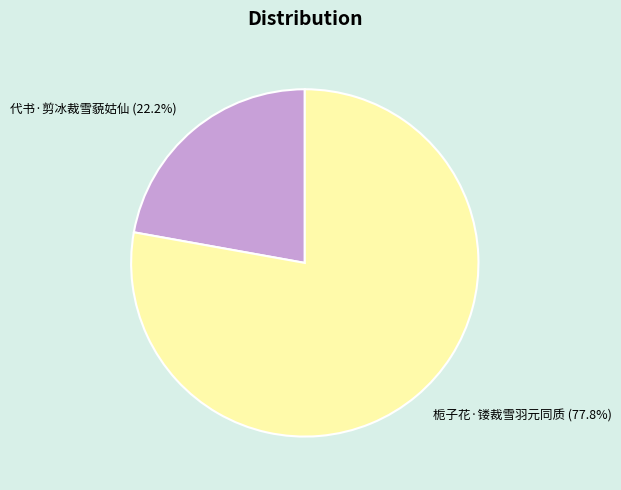

How many segments does this pie chart have?

2